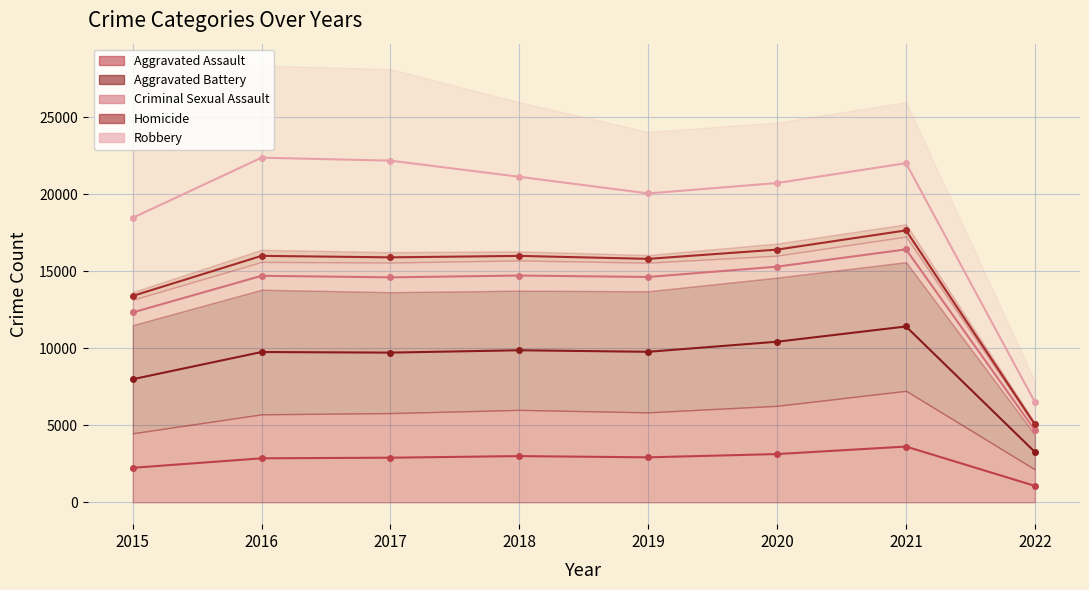

Is the value of Aggravated Battery at 2017 greater than the value of Aggravated Assault at 2018?

Yes